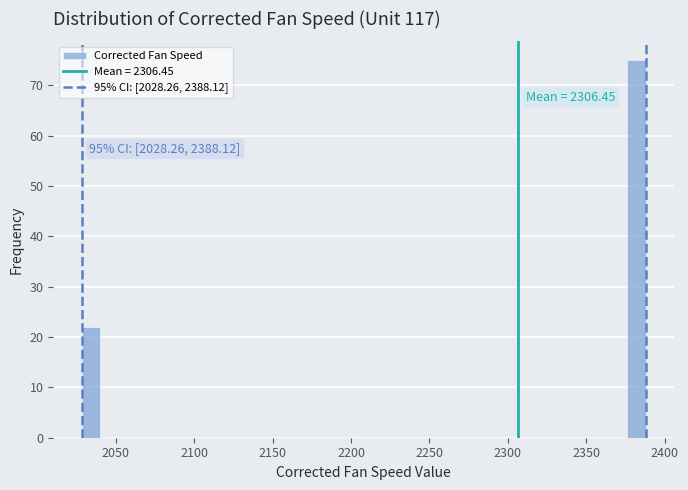

Around what value on the x-axis is the tallest bar? Give the approximate position of its centre, as read against the axis.

2380